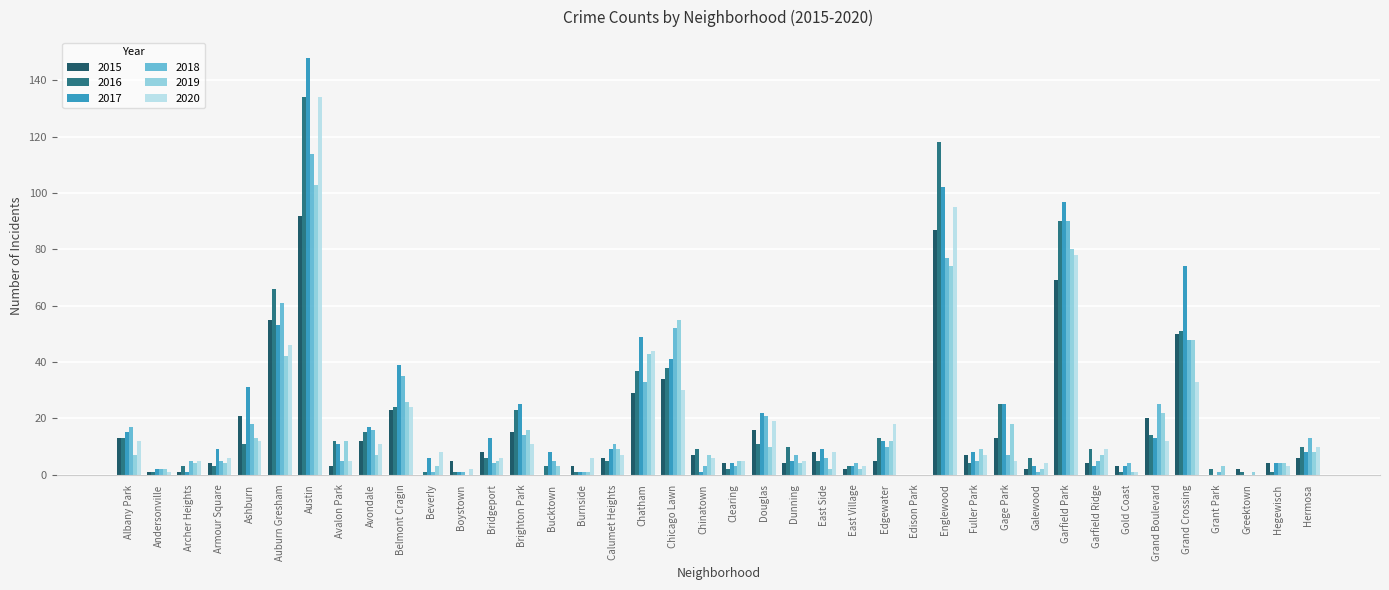

True or false: 2017 has a value of 20 at Albany Park.

False